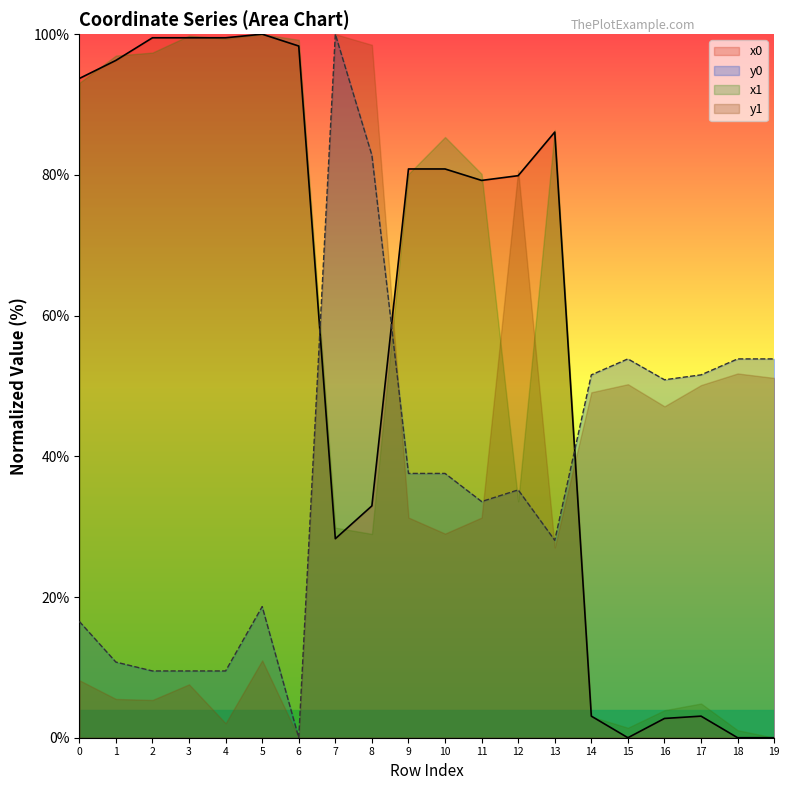

What are all the series names shown in the legend?

x0, y0, x1, y1